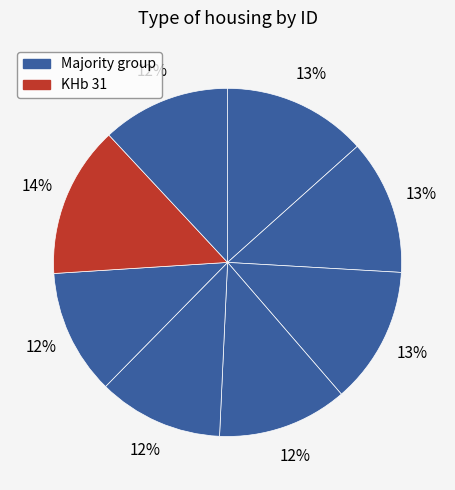

How many segments does this pie chart have?

8